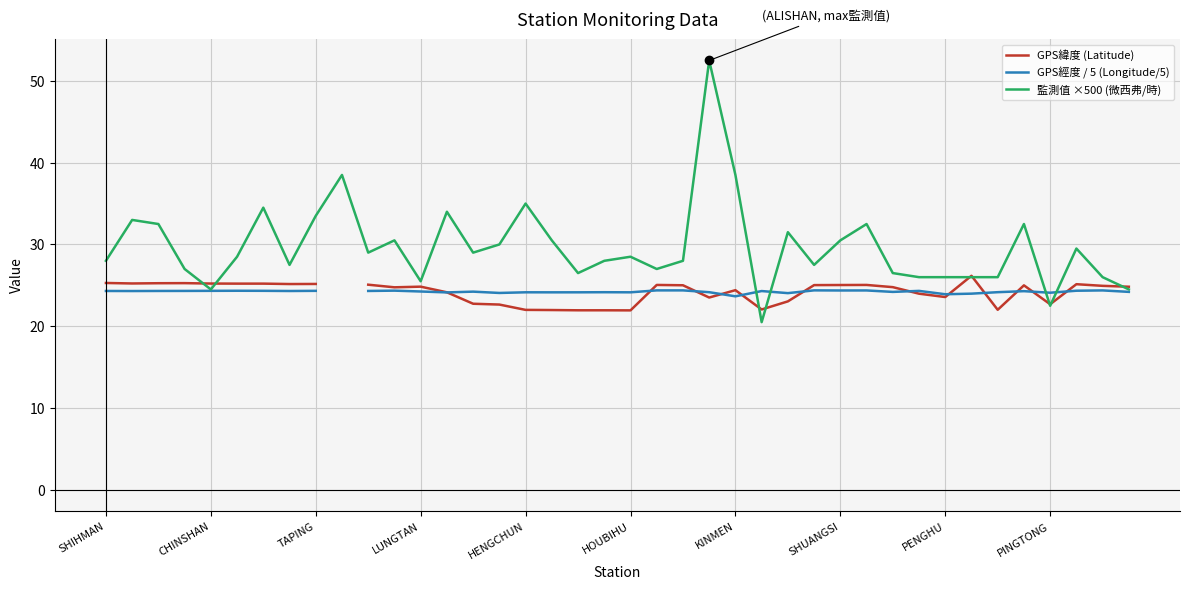

What is the lowest value of the 監測值 ×500 (微西弗/時) series?

20.5